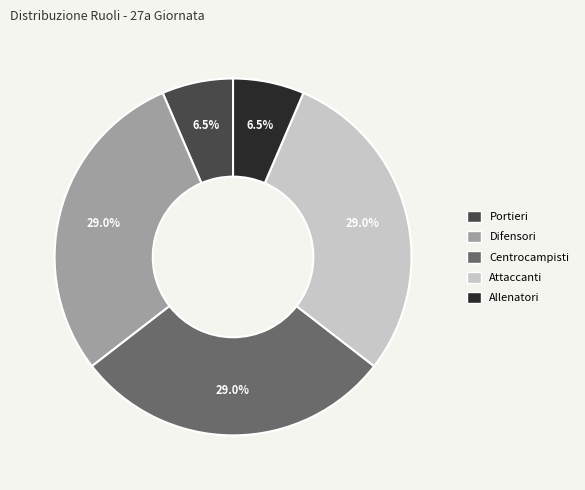

Is there a majority slice in this chart?

No